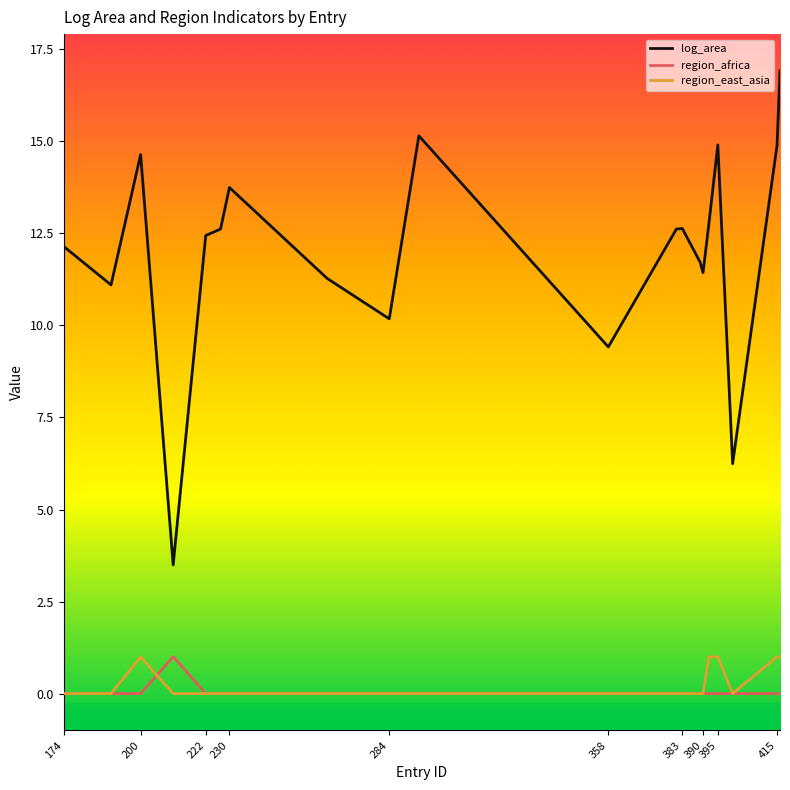

What is the greatest value displayed?

16.9